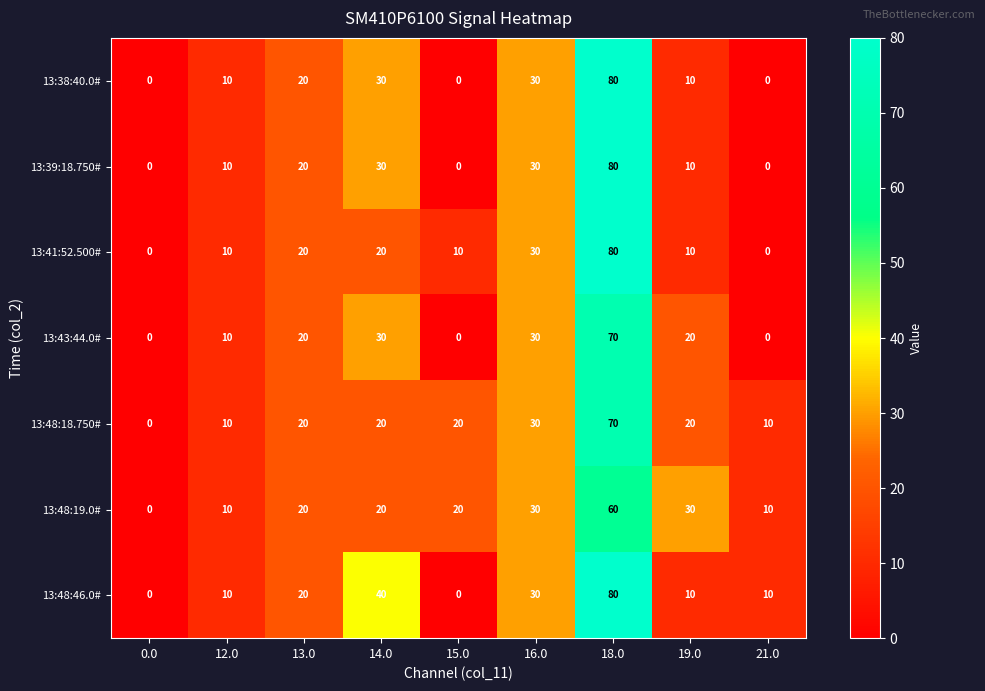

What is the difference between the maximum and minimum values in the 13:41:52.500# series?

80